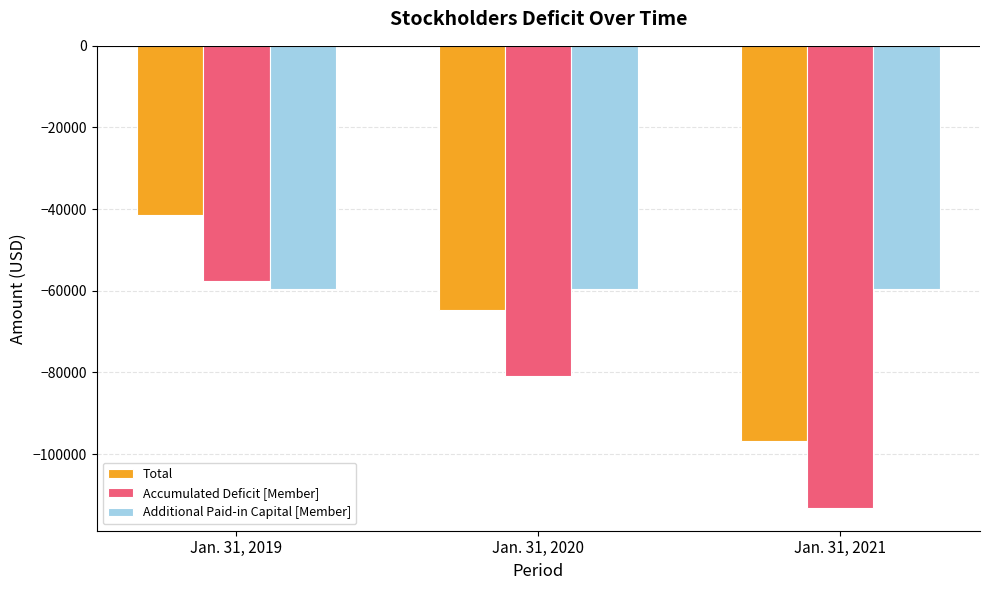

What is the spread (max minus min) of values at Jan. 31, 2020?

21244